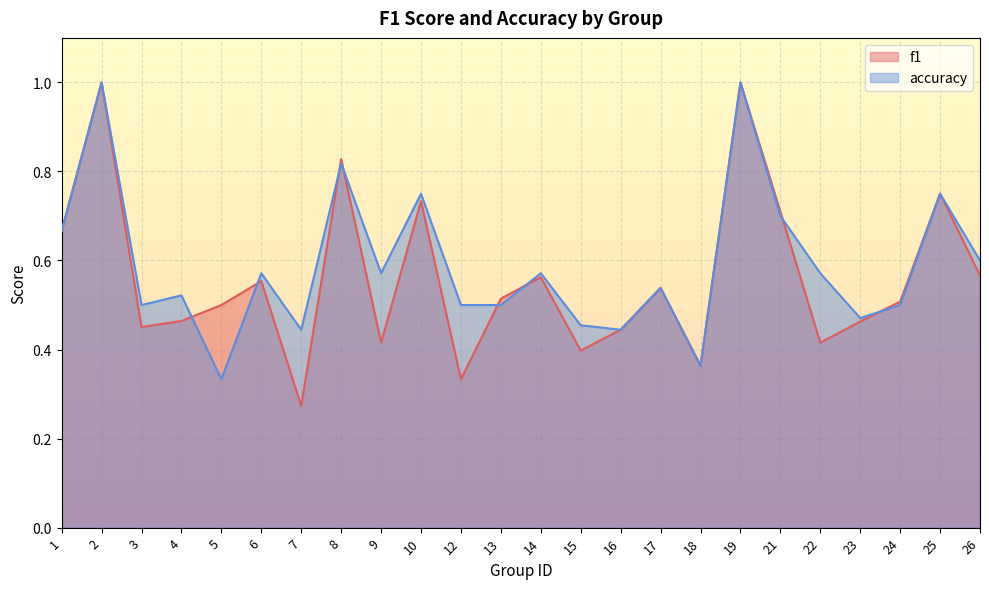

Is the value of f1 at 21 greater than the value of accuracy at 9?

Yes